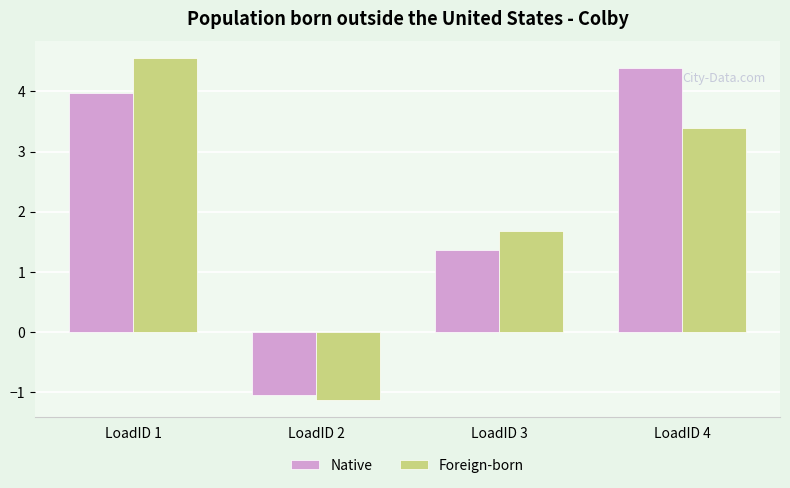

Reading right to left, list all the values displayed in this chart.

Native: 4.4	1.4	-1.0	4.0
Foreign-born: 3.4	1.7	-1.1	4.6